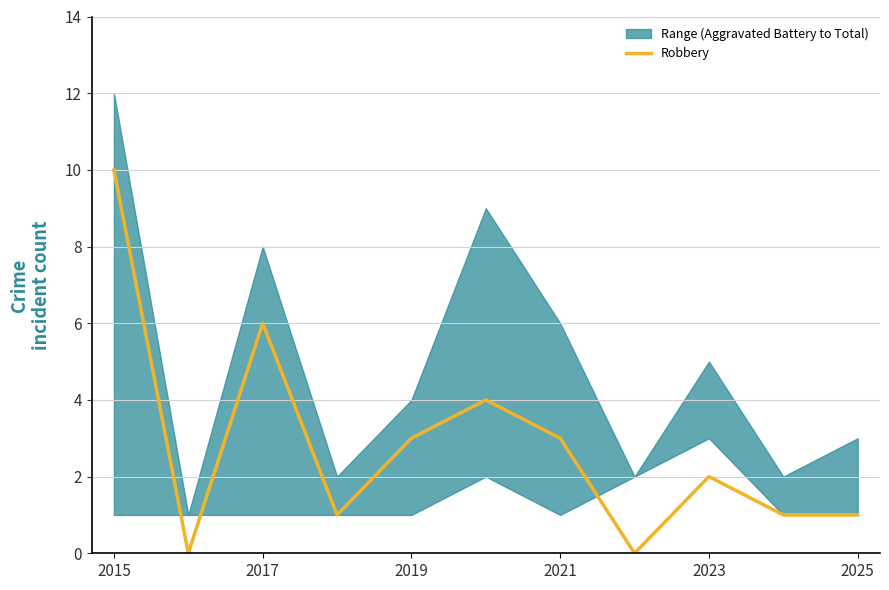

True or false: Robbery has a value of 15 at 2015.

False